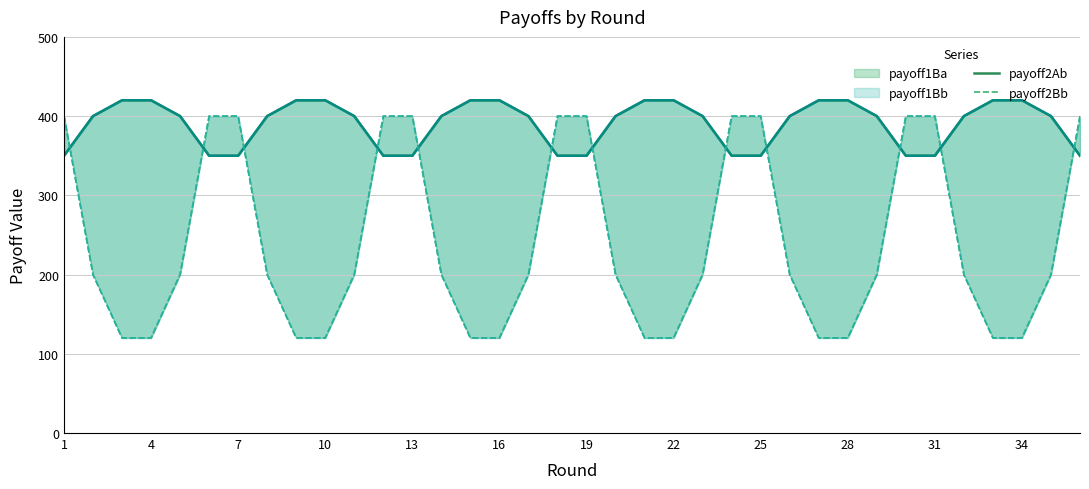

Reading left to right, list all the values displayed in this chart.

payoff2Ab: 350	400	420	420	400	350	350	400	420	420	400	350	350	400	420	420	400	350	350	400	420	420	400	350	350	400	420	420	400	350	350	400	420	420	400	350
payoff2Bb: 400	200	120	120	200	400	400	200	120	120	200	400	400	200	120	120	200	400	400	200	120	120	200	400	400	200	120	120	200	400	400	200	120	120	200	400